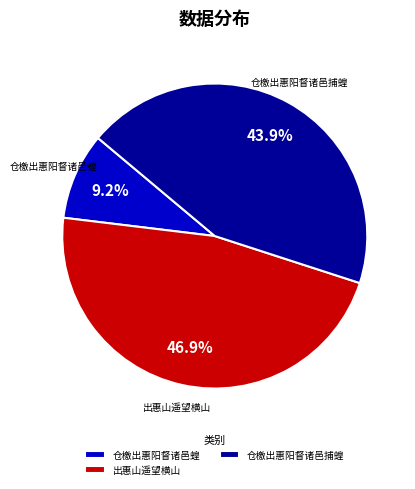

Which slice is the smallest?

仓檄出惠阳督诸邑蝗